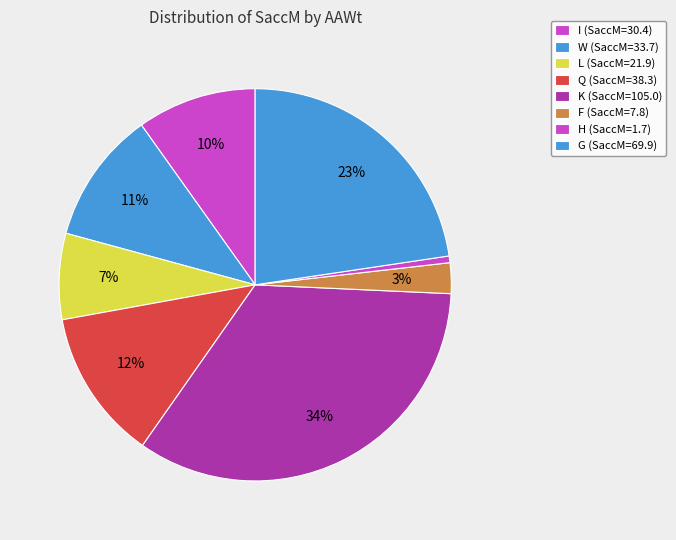

How many segments does this pie chart have?

8